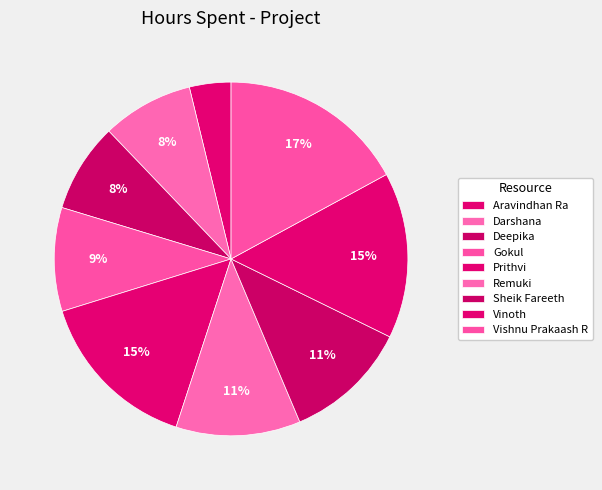

Is the sum of Vinoth and Darshana greater than half?

No